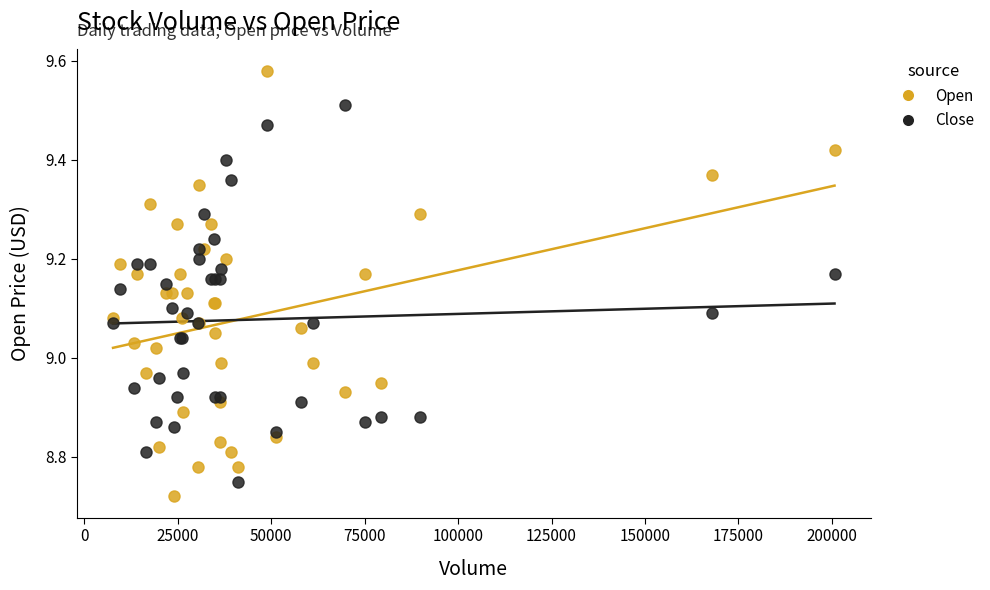

Which series contains the lowest Y value?

Open